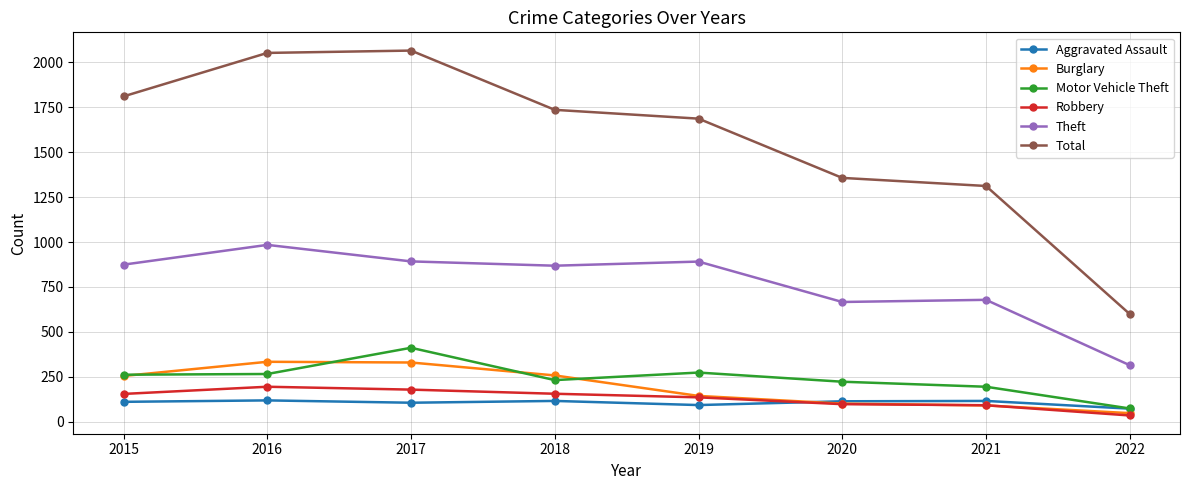

Which series has the largest total across all categories?

Total